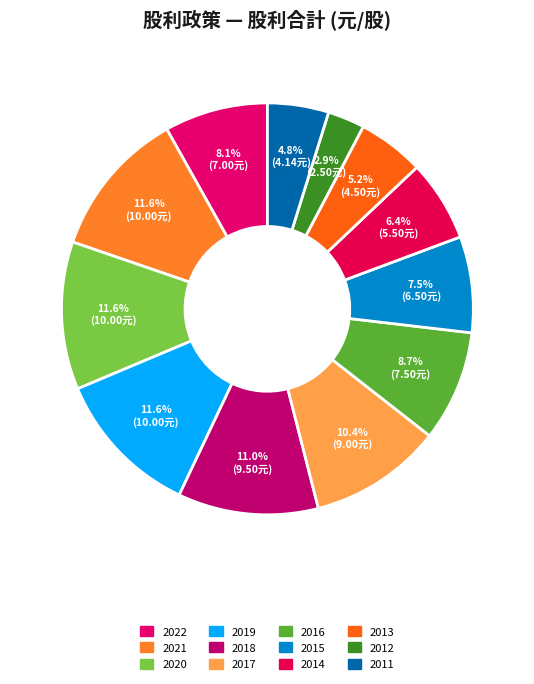

Count the number of slices in the pie.

12